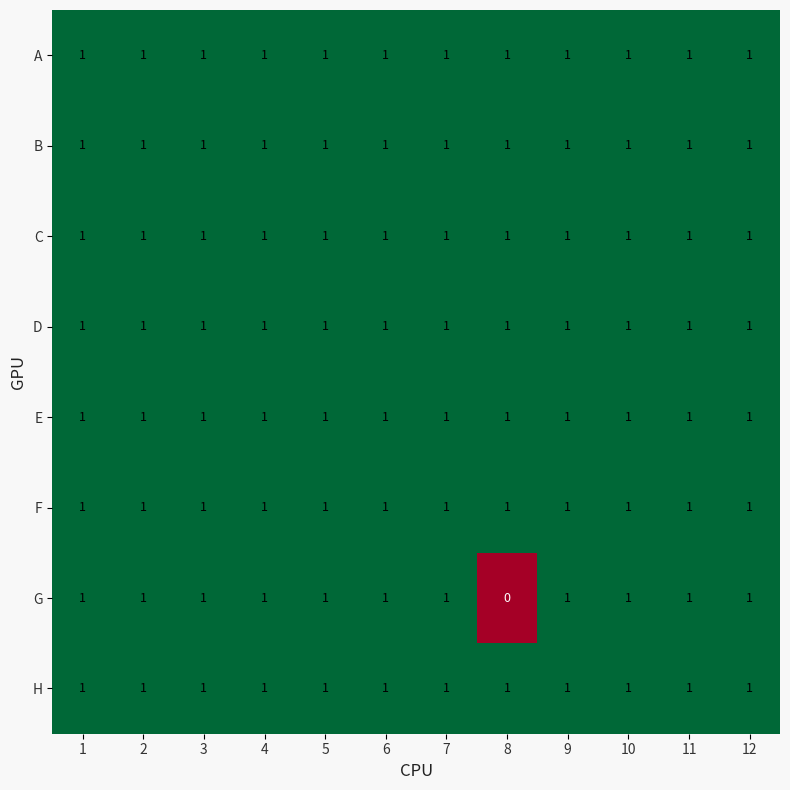

True or false: E has a value of 2 at 9.

False